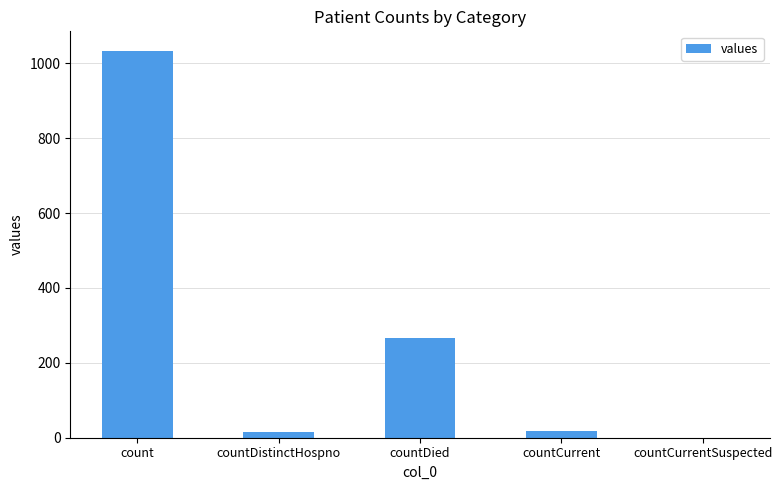

Which has a higher value, countDied or countCurrentSuspected?

countDied